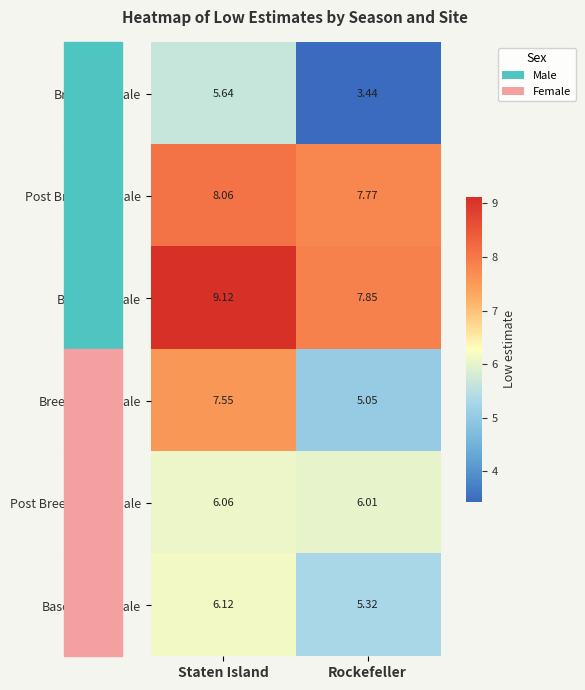

At how many categories does at least one series exceed 7?

2